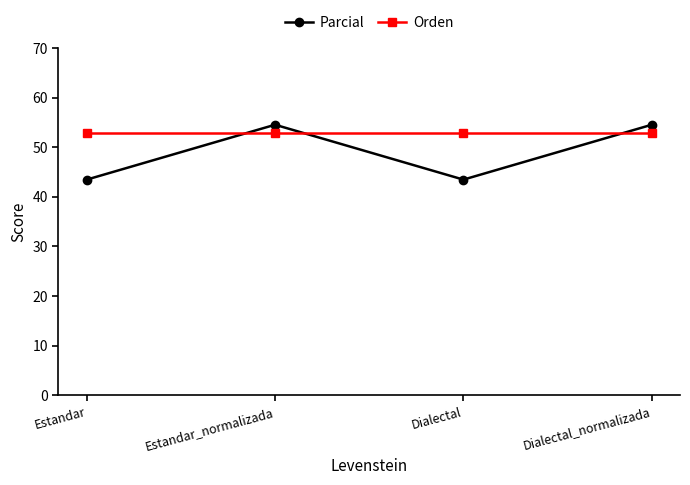

Does the chart display data point markers on the line(s)?

Yes